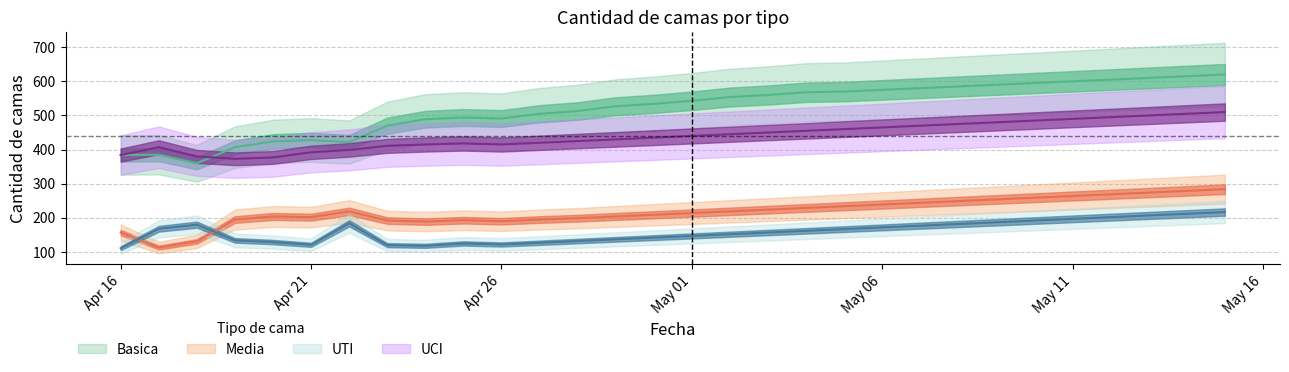

List the series in order of their overall mean, highest first.

Basica, UCI, Media, UTI